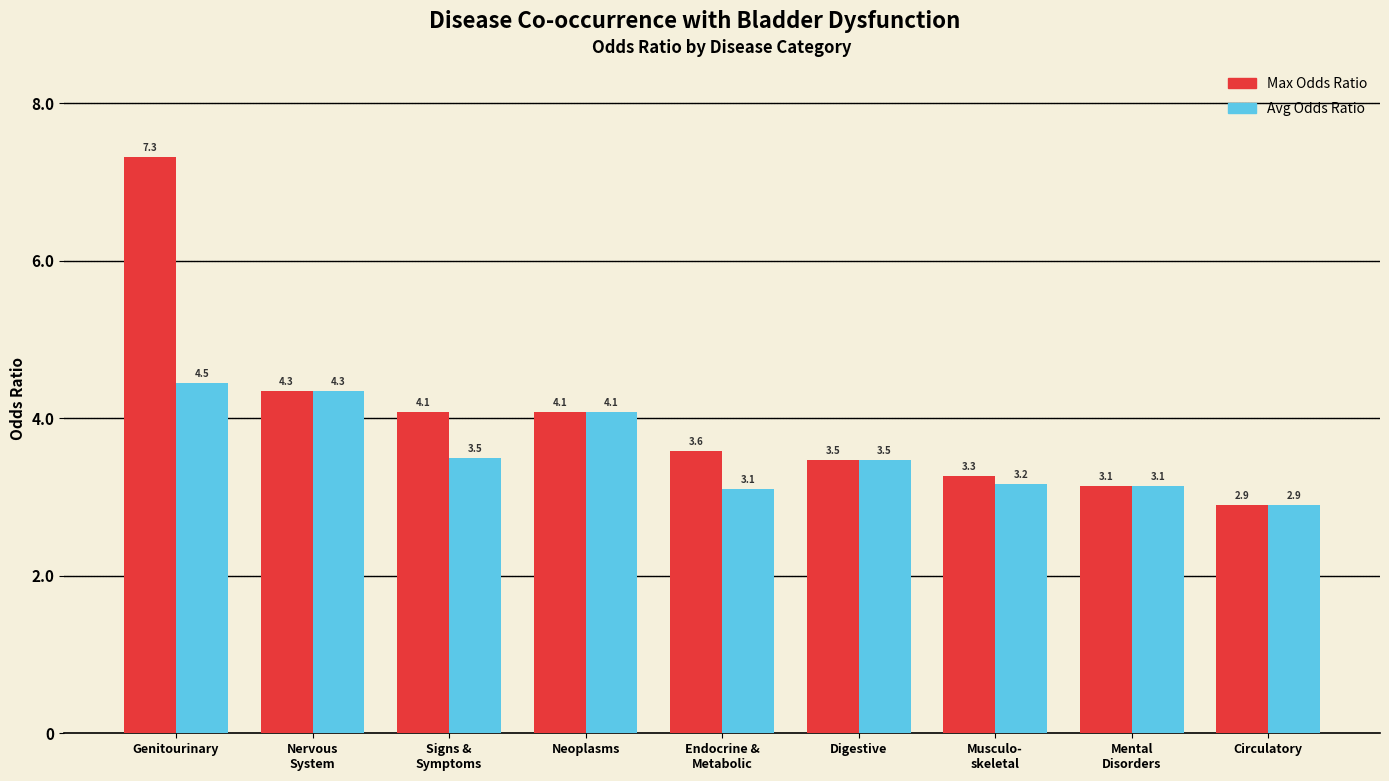

The value of Max Odds Ratio at Neoplasms is 4.1. True or false?

True